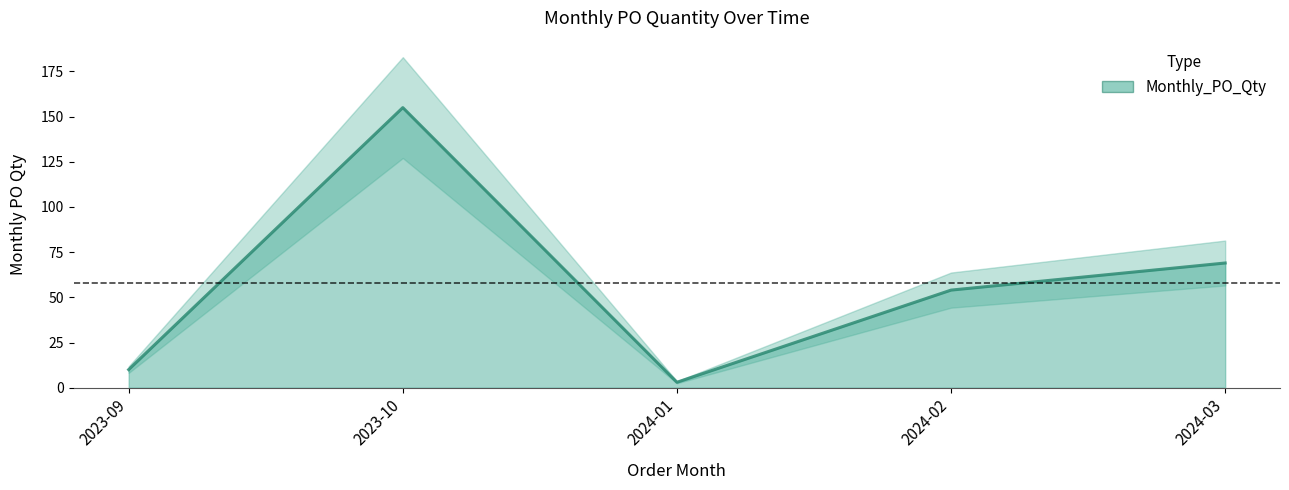

How many lines are shown in the chart?

1